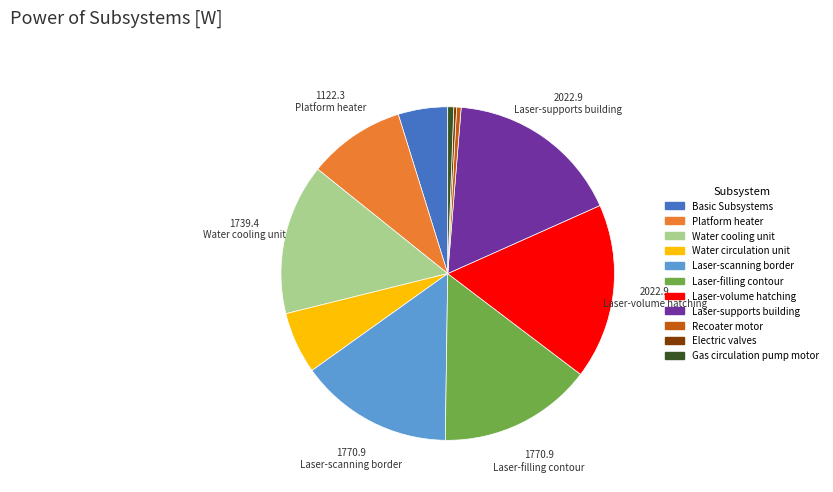

Do Platform heater and Gas circulation pump motor together represent more than half of the pie?

No